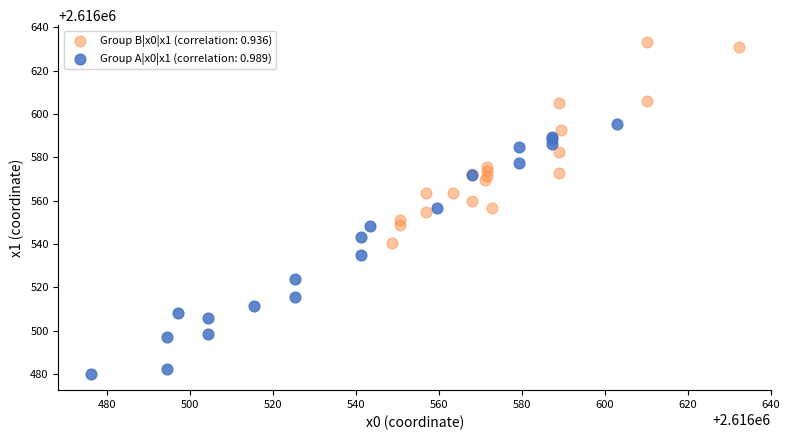

Which series has the largest Y range (max minus min)?

Group A|x0|x1 (correlation: 0.989)